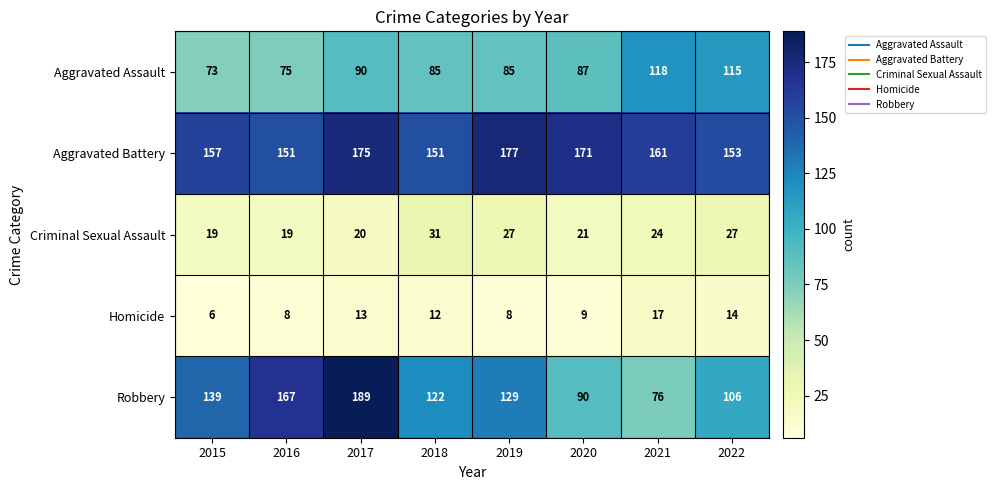

Is the value of Robbery at 2017 greater than the value of Criminal Sexual Assault at 2015?

Yes